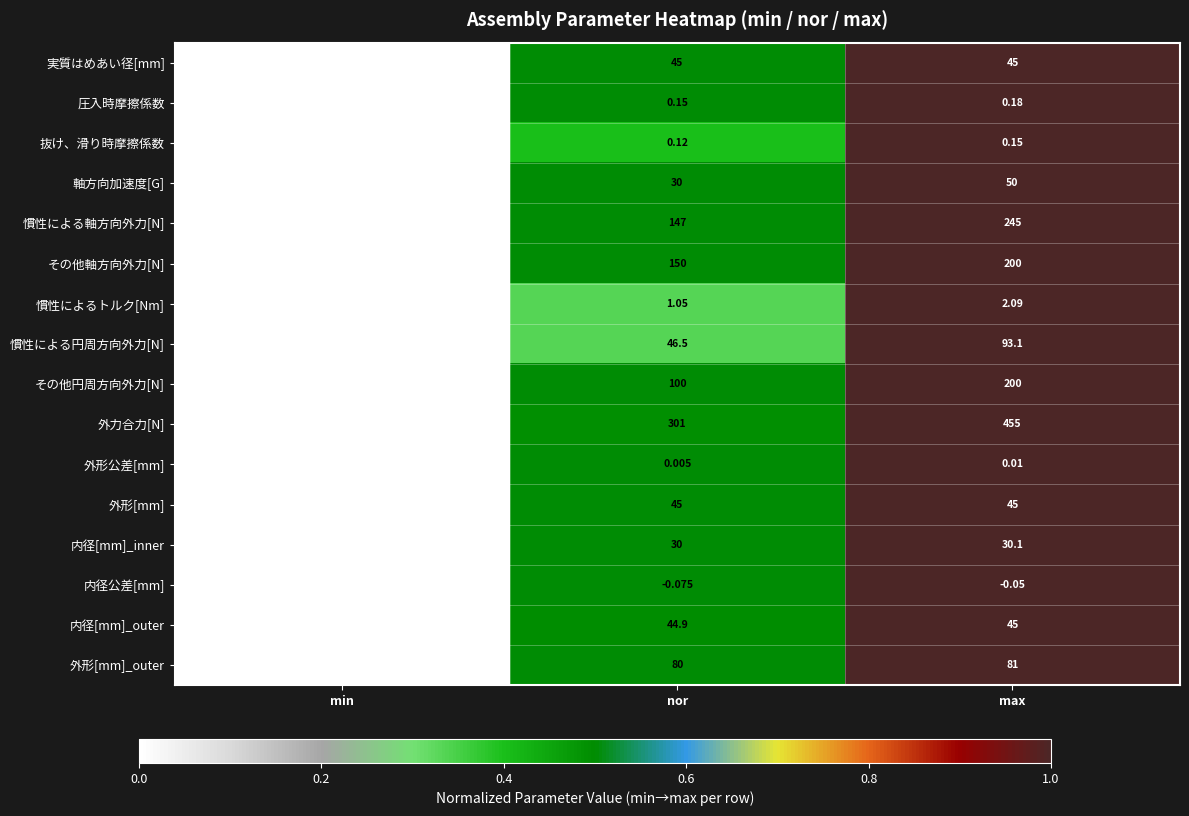

At how many categories does at least one series exceed 0?

3